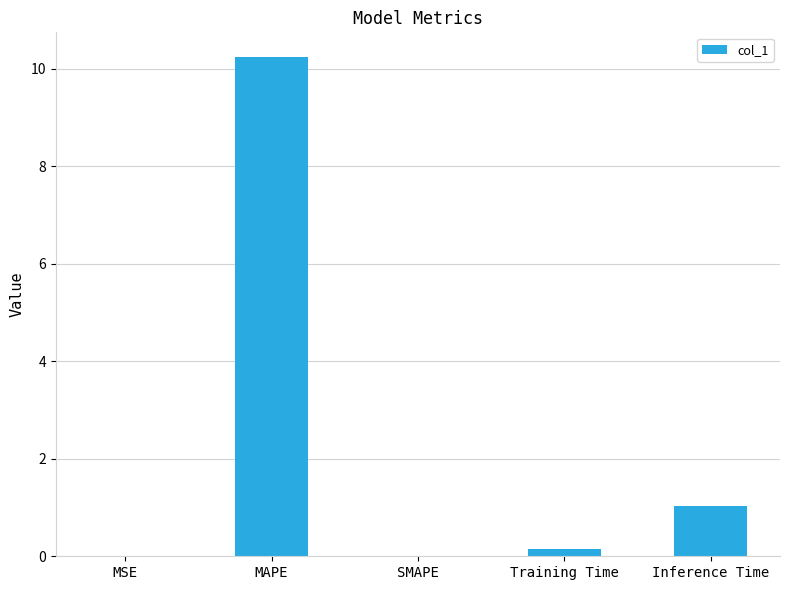

What is the change in value from MAPE to Inference Time?

-9.2